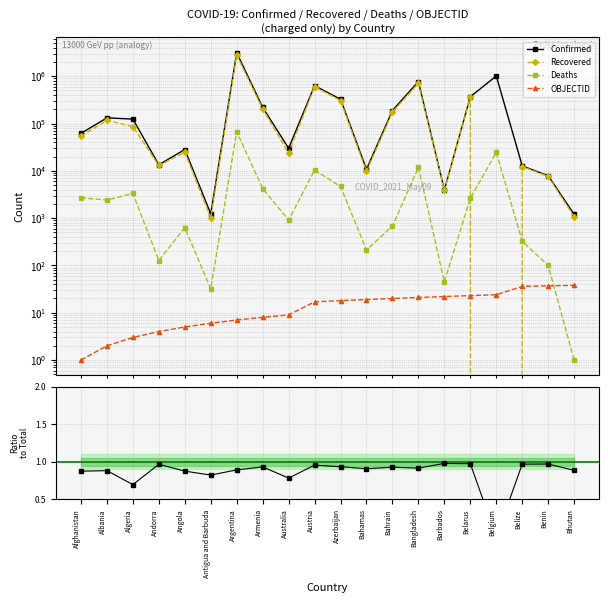

What is the difference between the maximum and minimum values in the OBJECTID series?

37